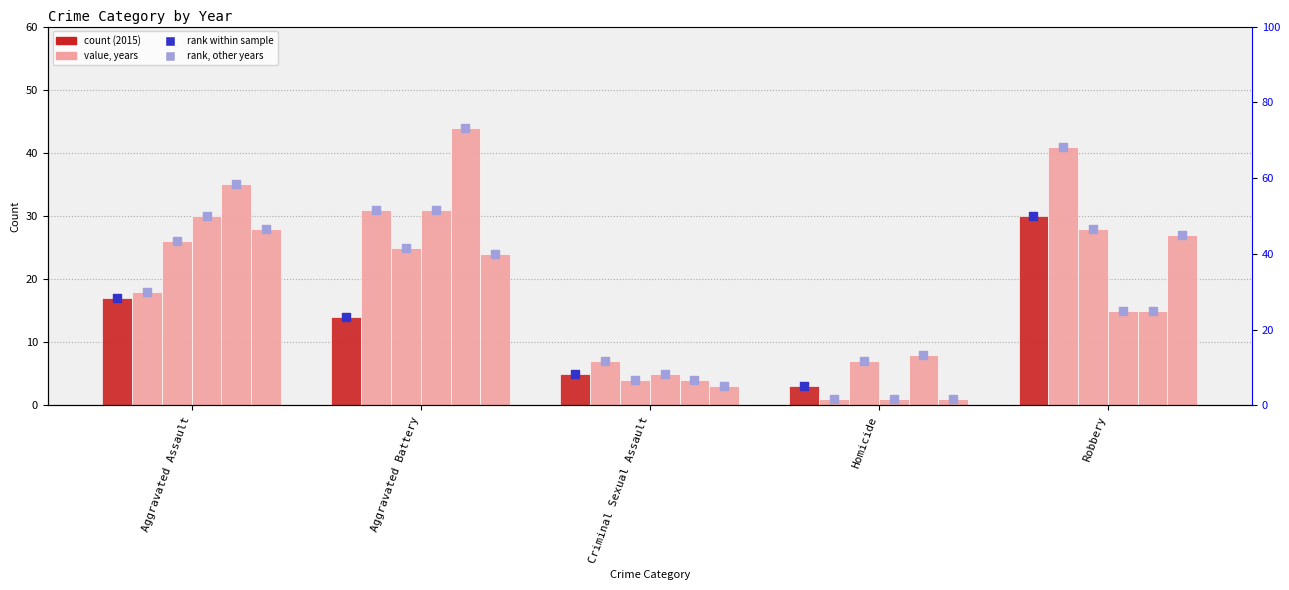

Is the value of rank 2023 at Aggravated Battery greater than the value of rank 2019 at Robbery?

Yes